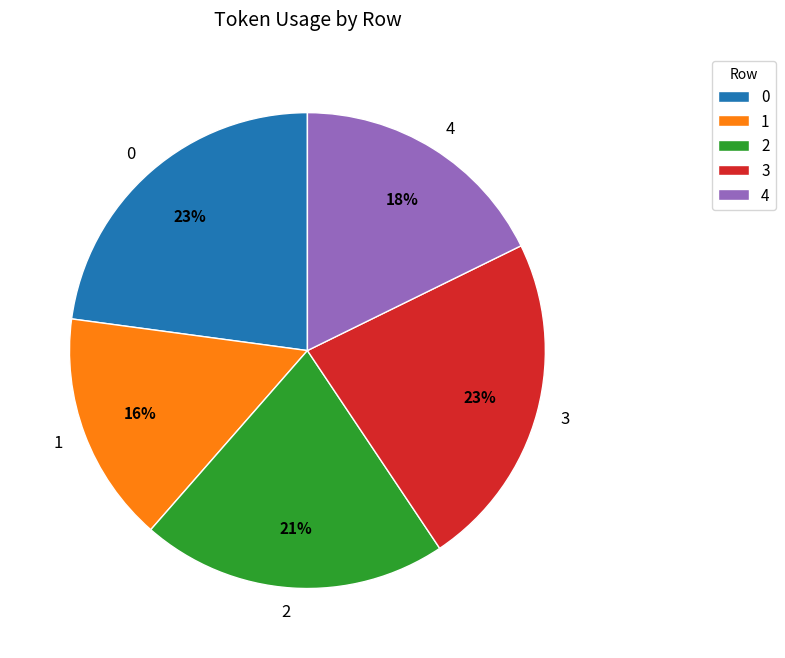

Combined, do 3 and 1 account for over 50%?

No